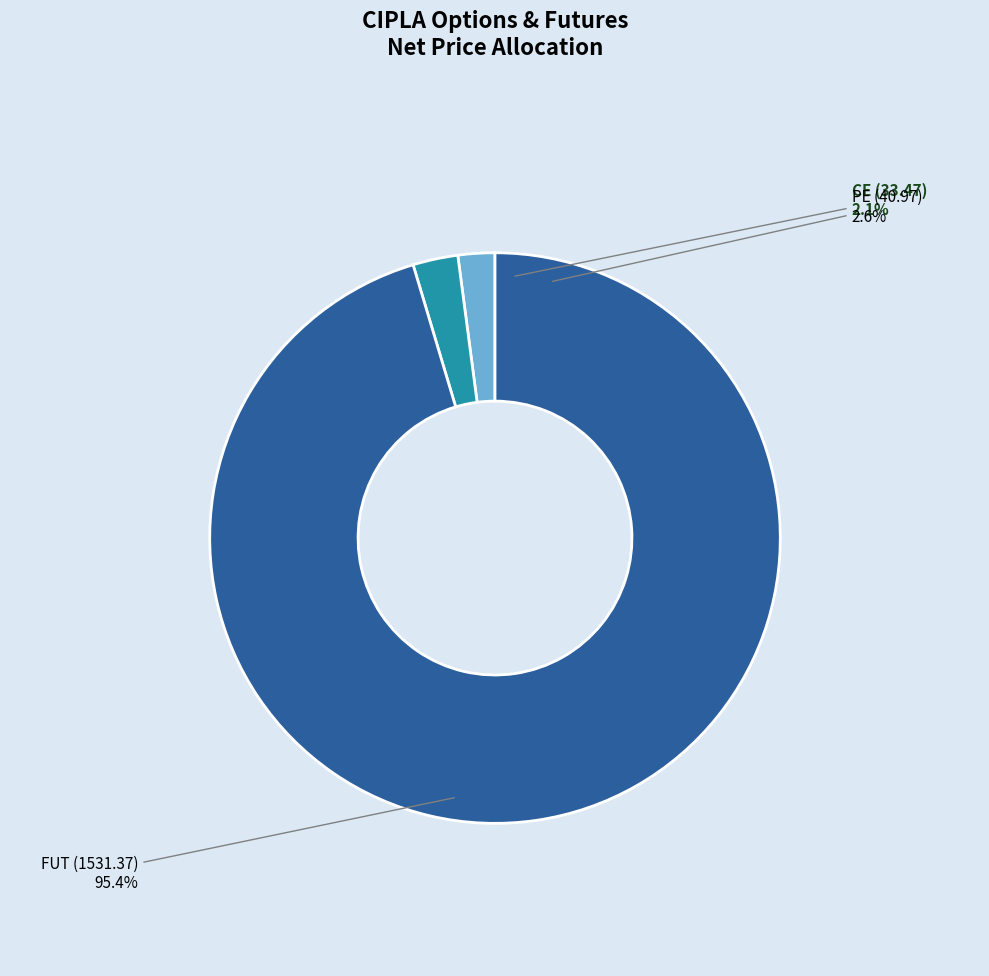

Between CIPLA20240829154000CE and CIPLA20240829, which is larger?

CIPLA20240829